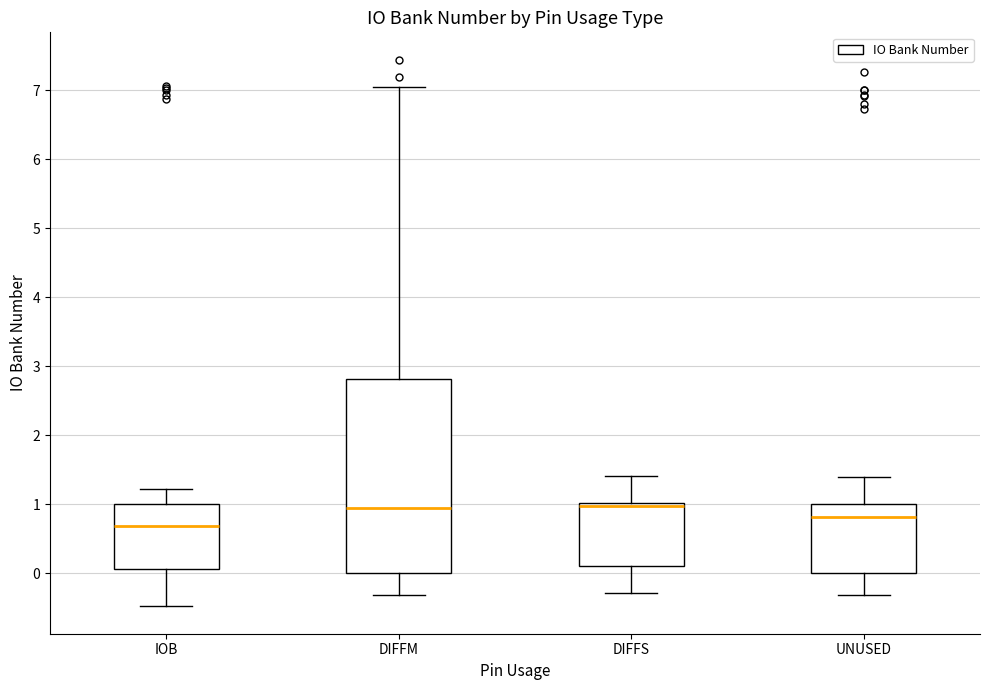

Reading left to right, read every box against the y-axis: the position of its median line, the range the box covers, and the ends of its whiskers. The values are not printed on the chart, so give them approximately, as read against the axis.

IOB: median 0.7, box 0.1 to 1.0, whiskers -0.5 to 1.2
DIFFM: median 0.9, box 0.0 to 2.8, whiskers -0.3 to 7.0
DIFFS: median 1.0 (just below the box's upper edge), box 0.1 to 1.0, whiskers -0.3 to 1.4
UNUSED: median 0.8, box 0.0 to 1.0, whiskers -0.3 to 1.4